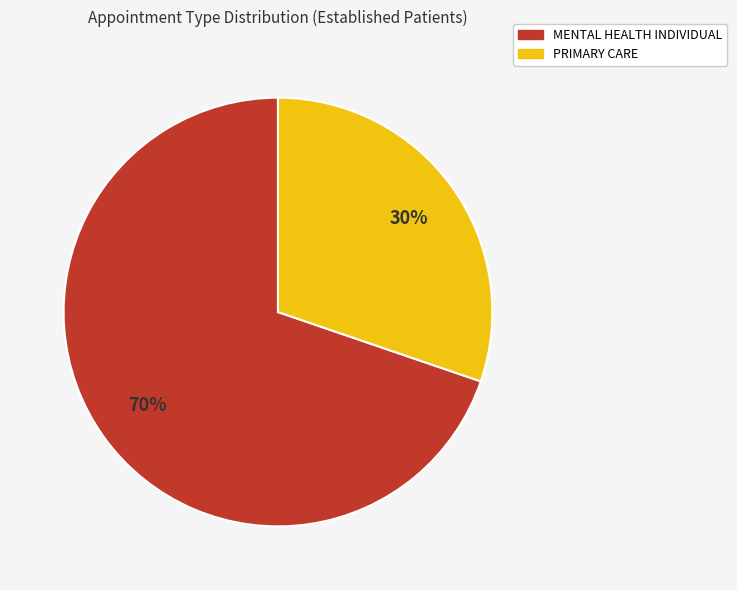

How many slices are in this pie chart?

2